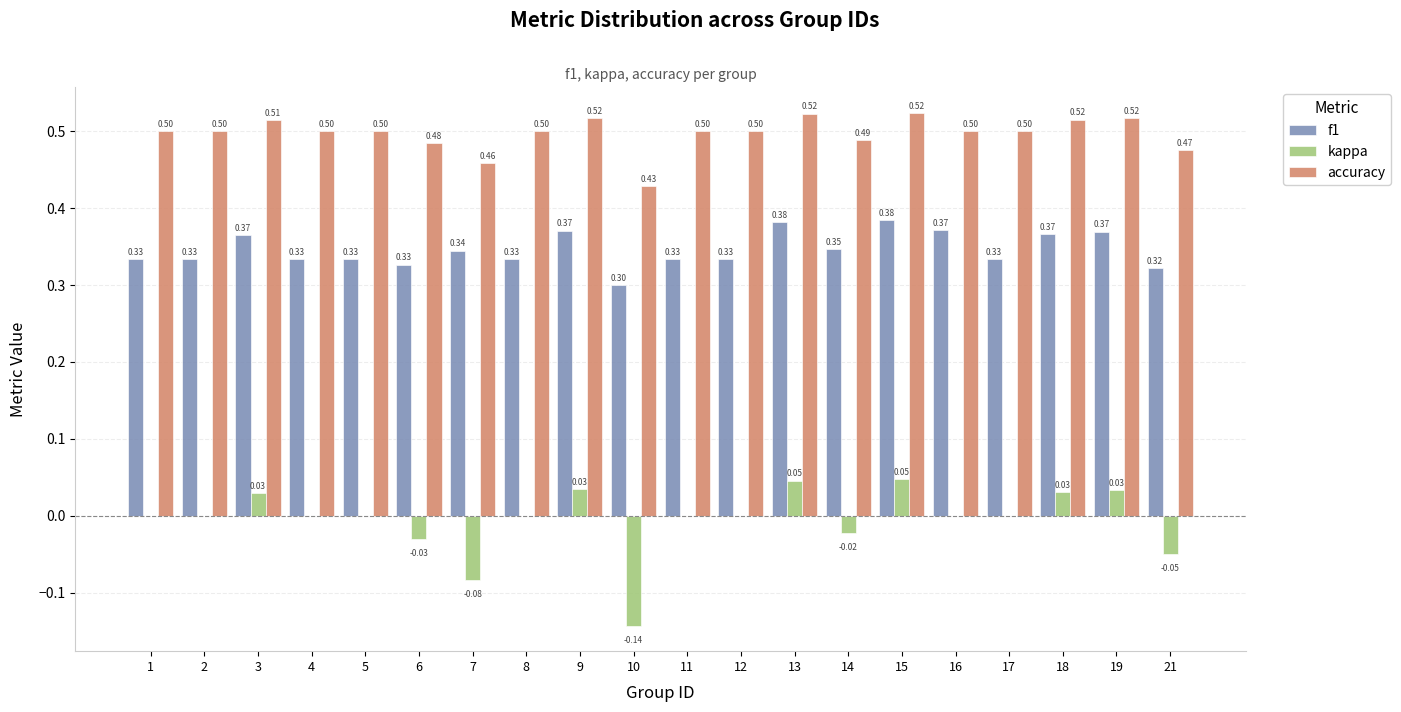

Count the number of data series in this chart.

3